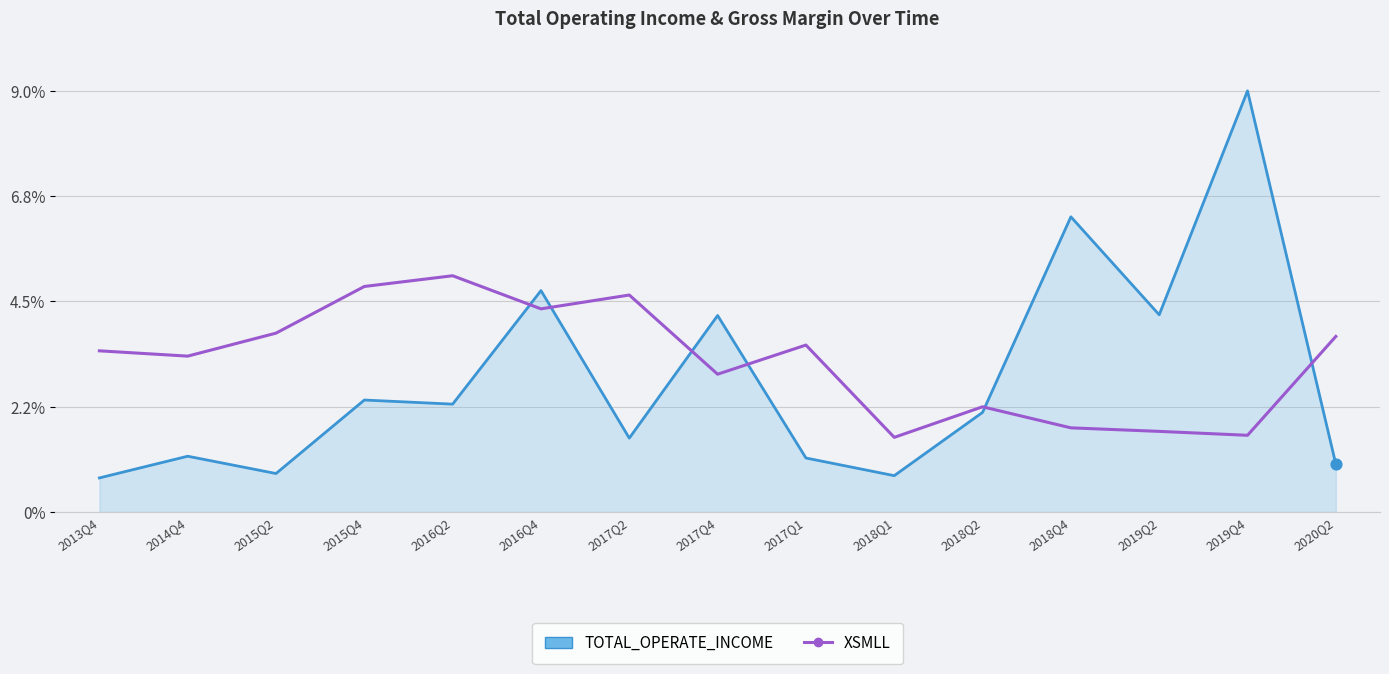

Which series has the largest range (max minus min)?

TOTAL_OPERATE_INCOME